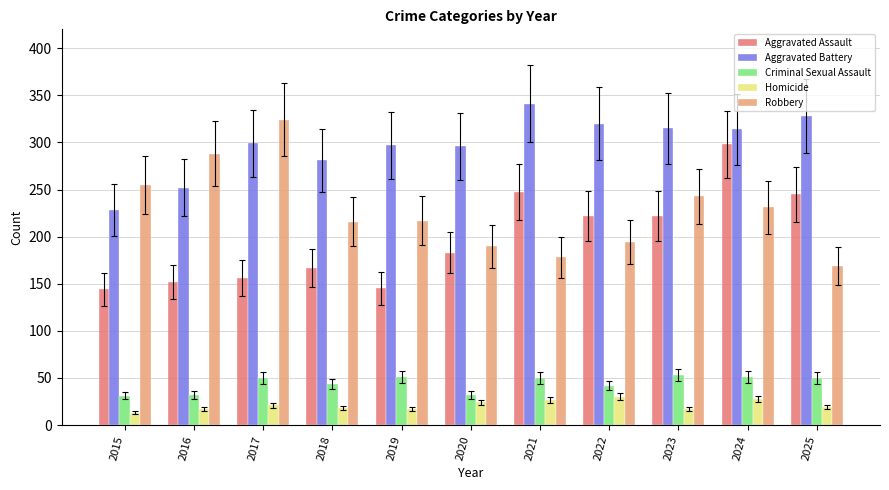

What is the spread (max minus min) of values at 2020?

272